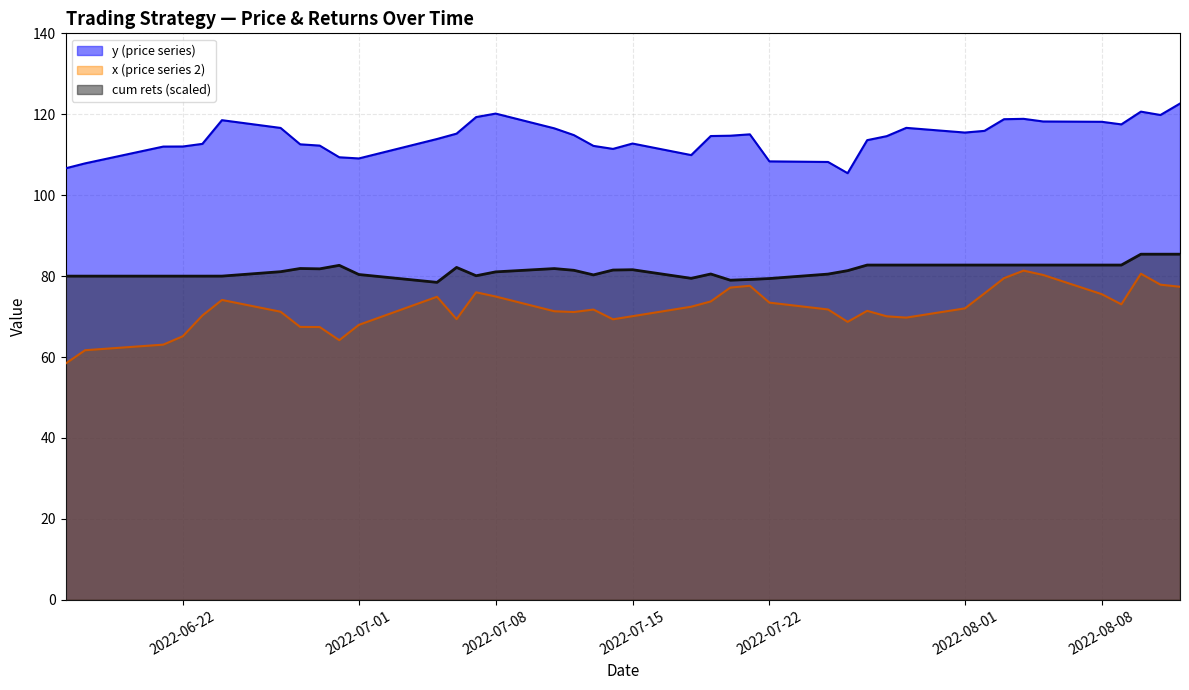

What is the average value of the y series?

114.3